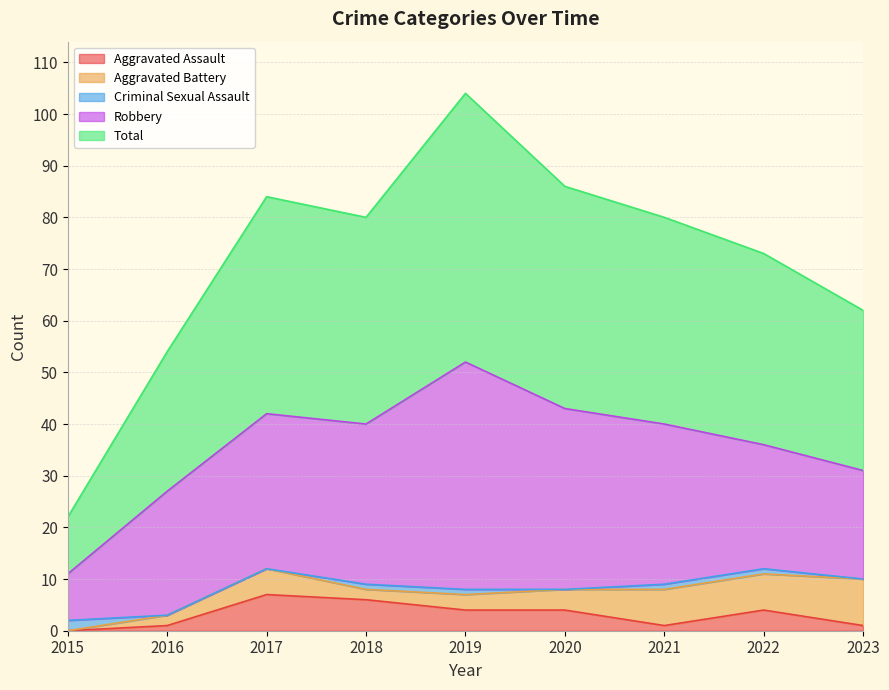

How many values in Aggravated Assault are above zero?

8